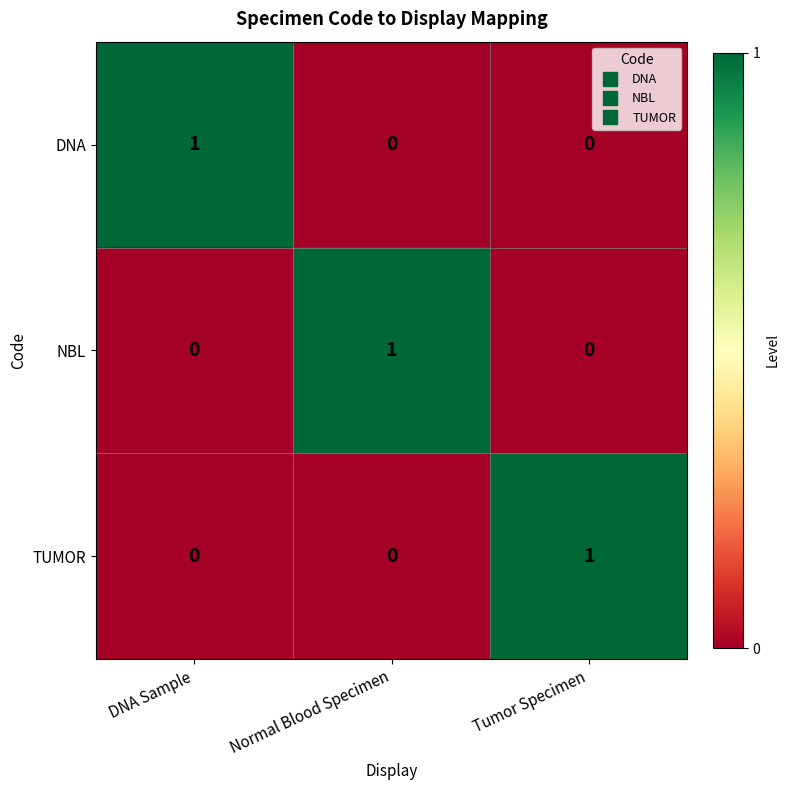

Reading right to left, list all the values displayed in this chart.

DNA: 0	0	1
NBL: 0	1	0
TUMOR: 1	0	0